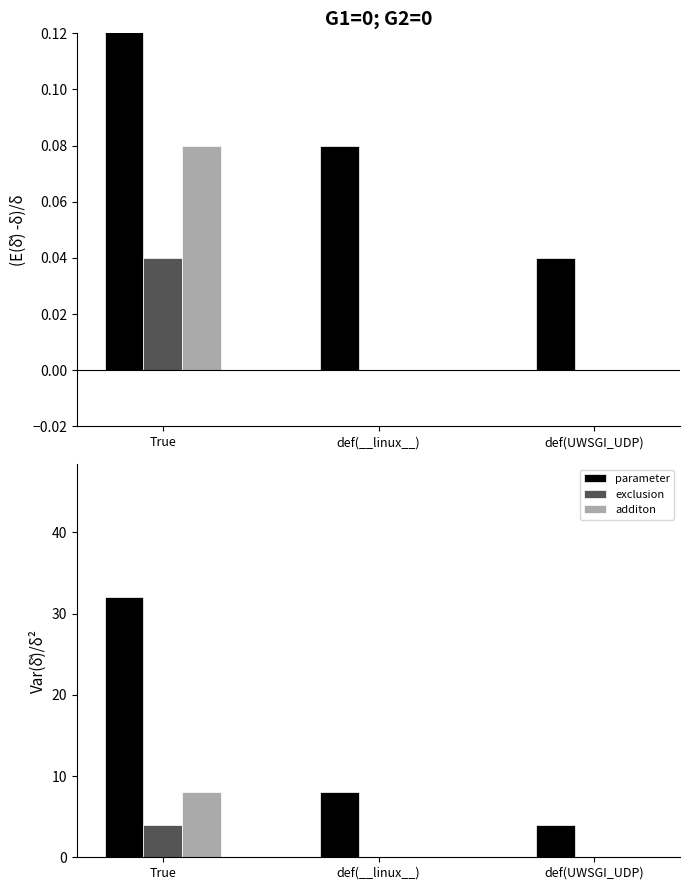

What value does the parameter series have at True, to the nearest 5?

30